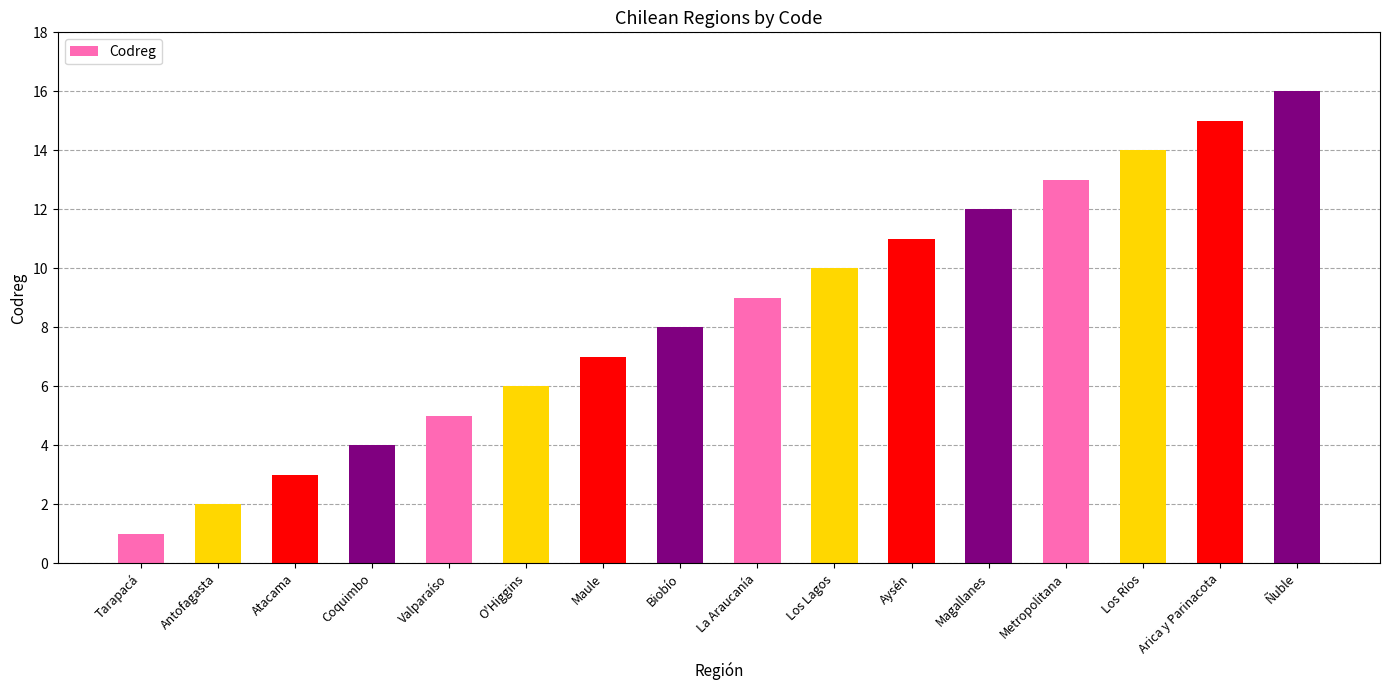

What is the ratio of the value at Arica y Parinacota to the value at Atacama?

5.0